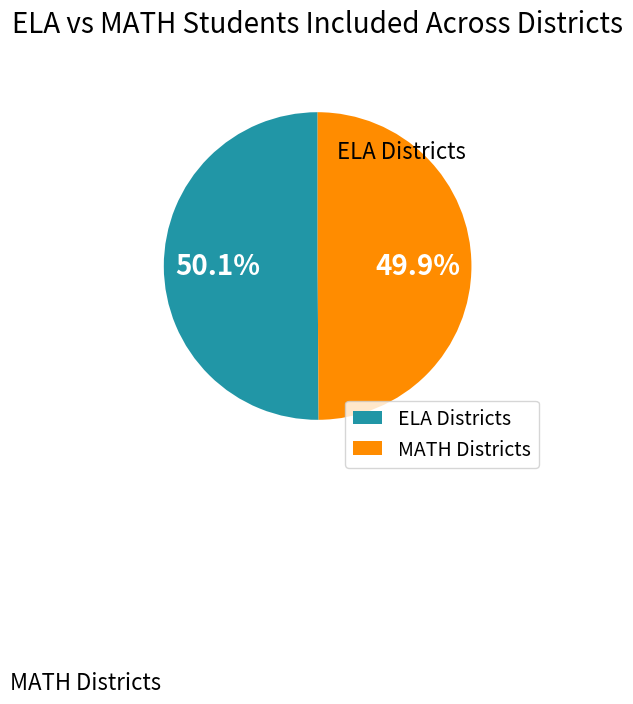

To the nearest percent, what is the difference between the largest and smallest slice percentages?

0%